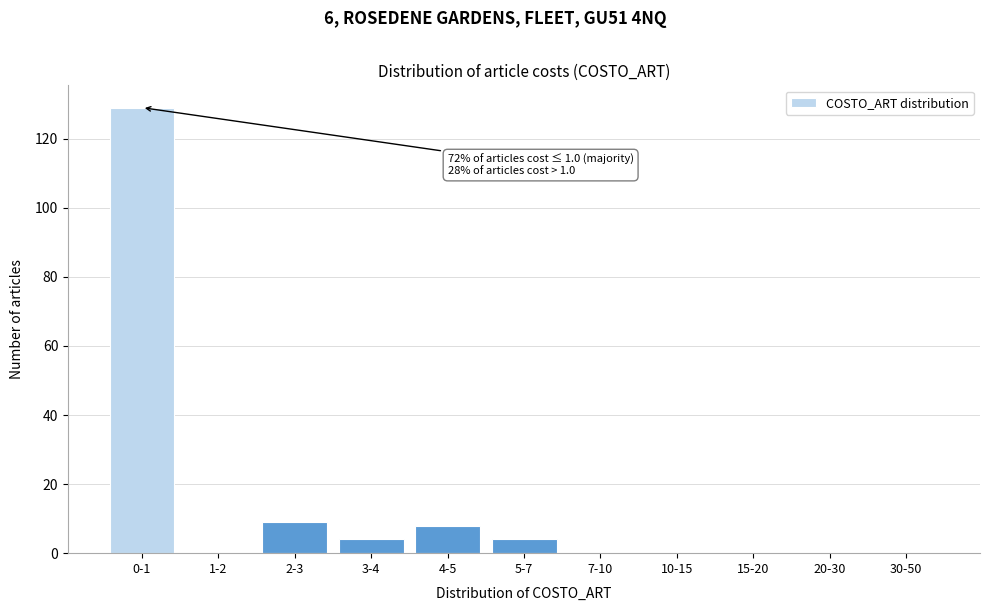

Reading left to right, list all the values displayed in this chart.

0-1=129	1-2=0	2-3=9	3-4=4	4-5=8	5-7=4	7-10=0	10-15=0	15-20=0	20-30=0	30-50=0